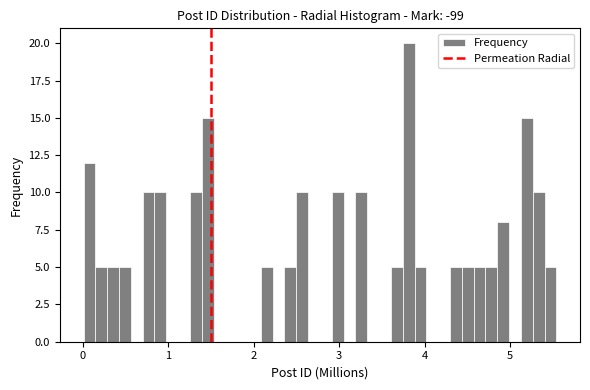

Read against the x-axis, roughly where is the centre of the tallest bar?

3.8